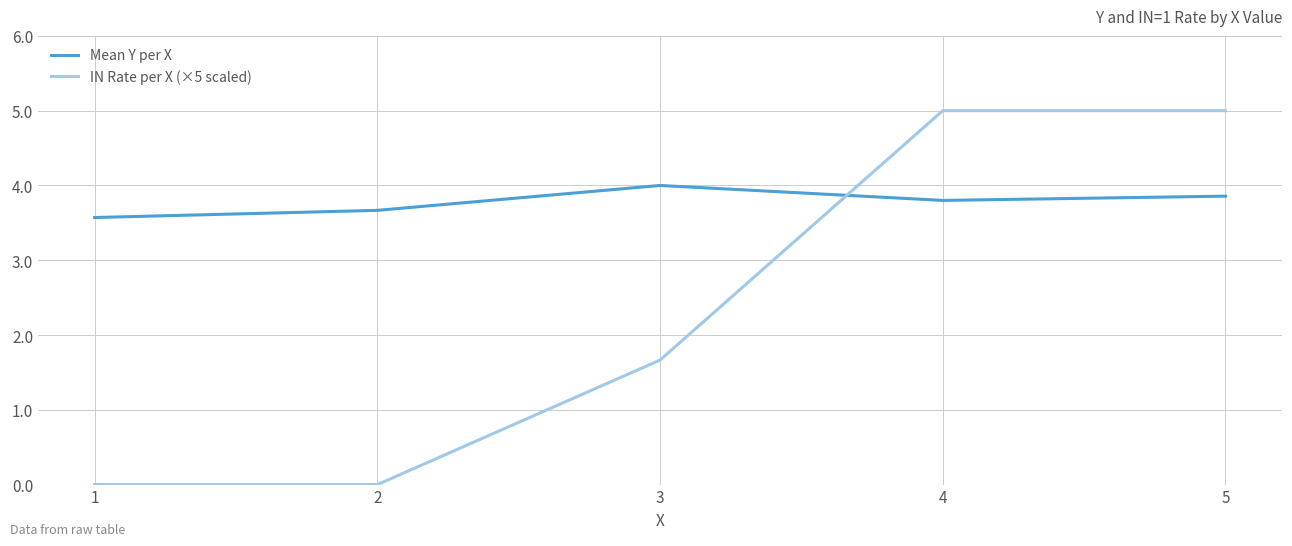

The IN Rate per X (×5 scaled) series shows 0.0 at 2. True or false?

True